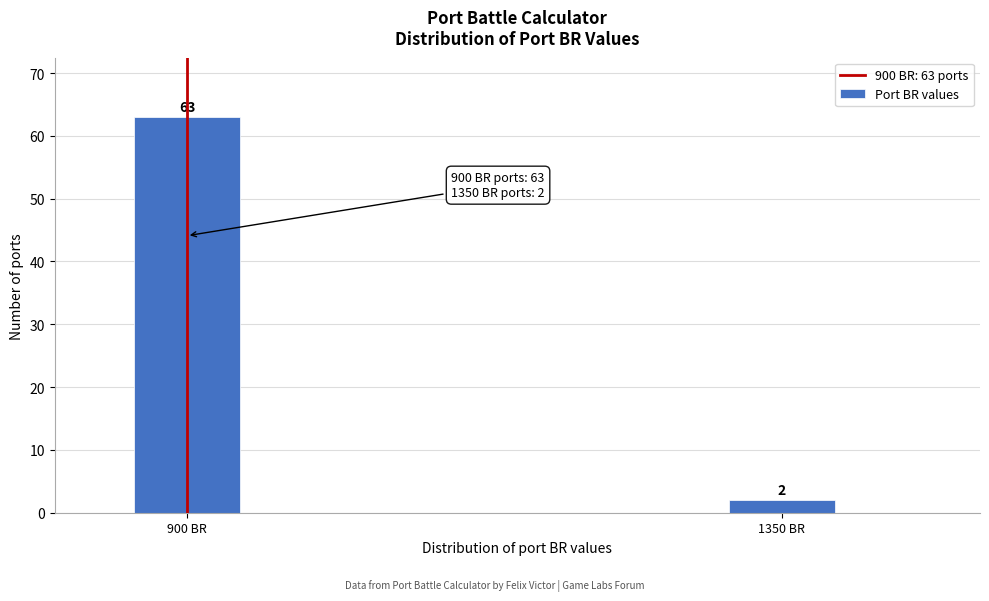

Reading right to left, what are all the values shown in this chart?

1350 BR=2	900 BR=63